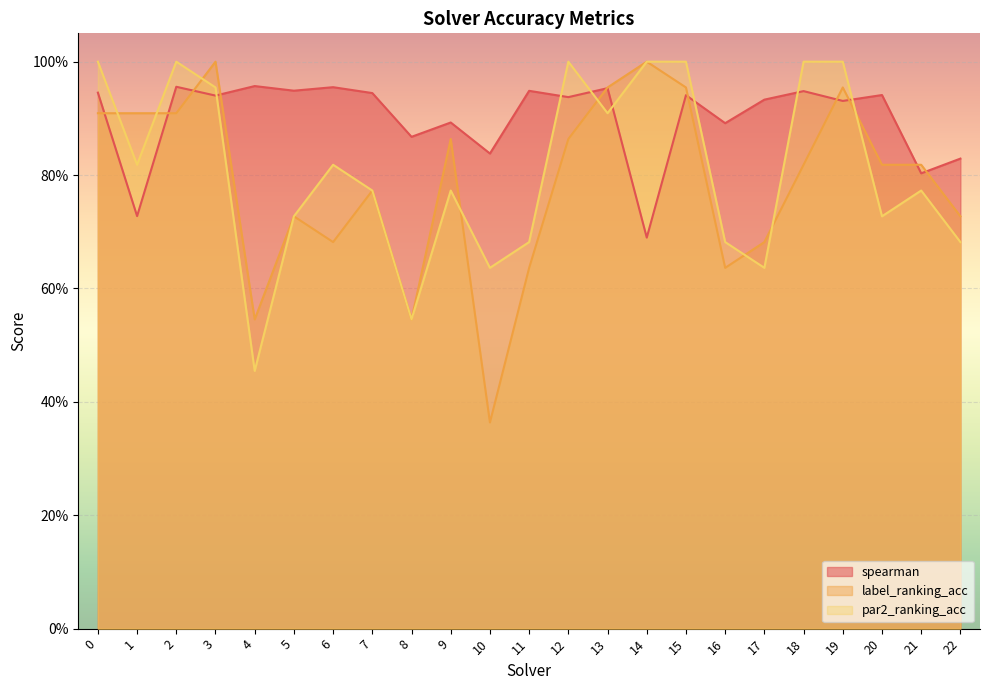

Between which two adjacent categories do label_ranking_acc and par2_ranking_acc first intersect?

0 and 1